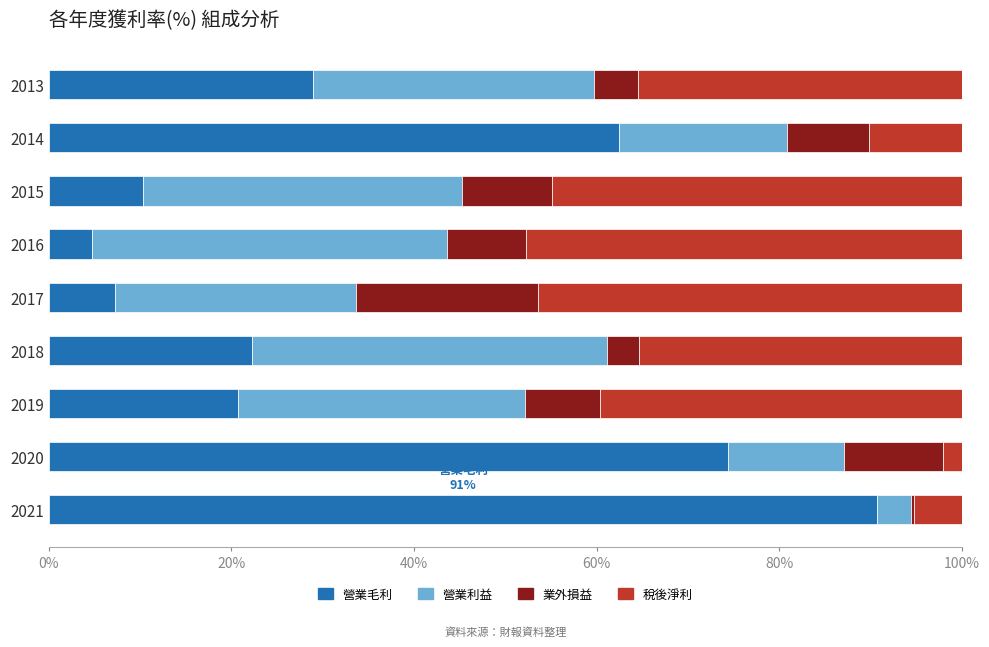

What is the approximate value of 營業毛利 at 2020?

74.4